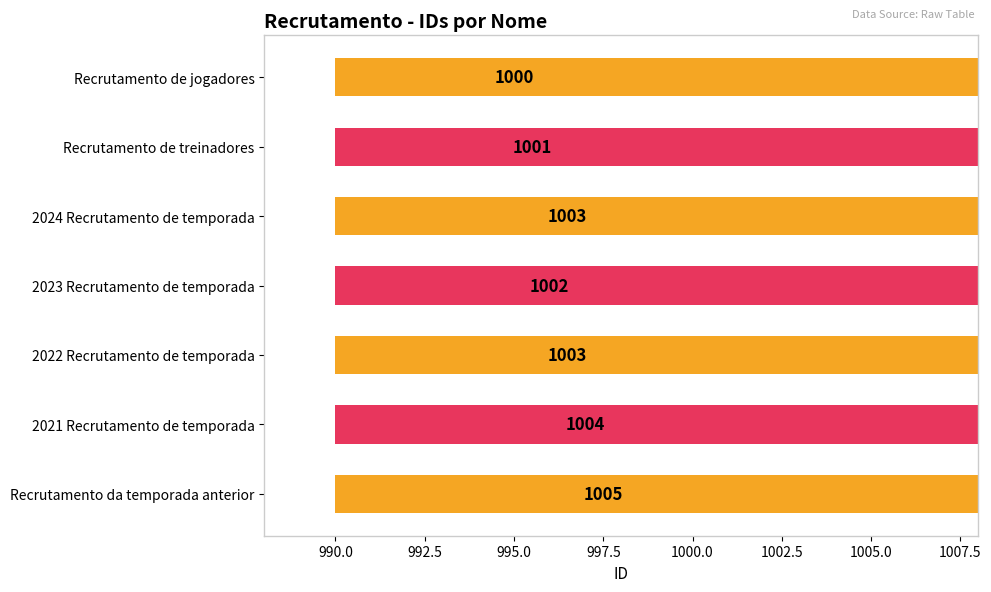

What is the difference between the maximum and minimum values?

5